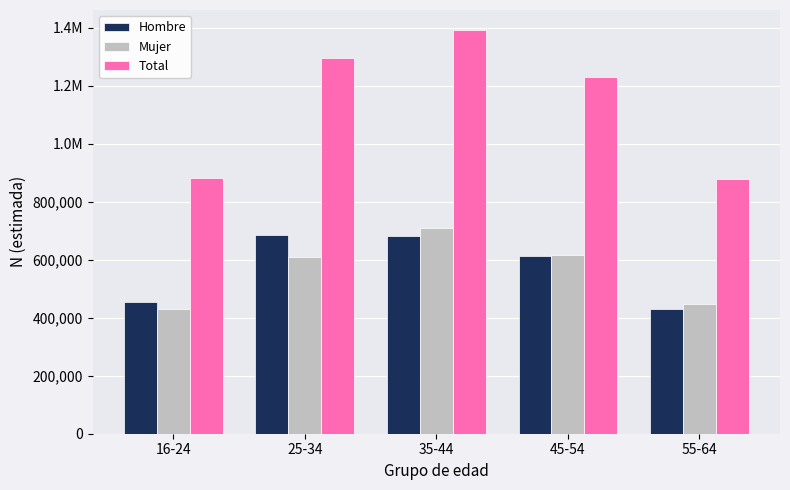

What is the difference between the maximum and minimum values in the Mujer series?

281648